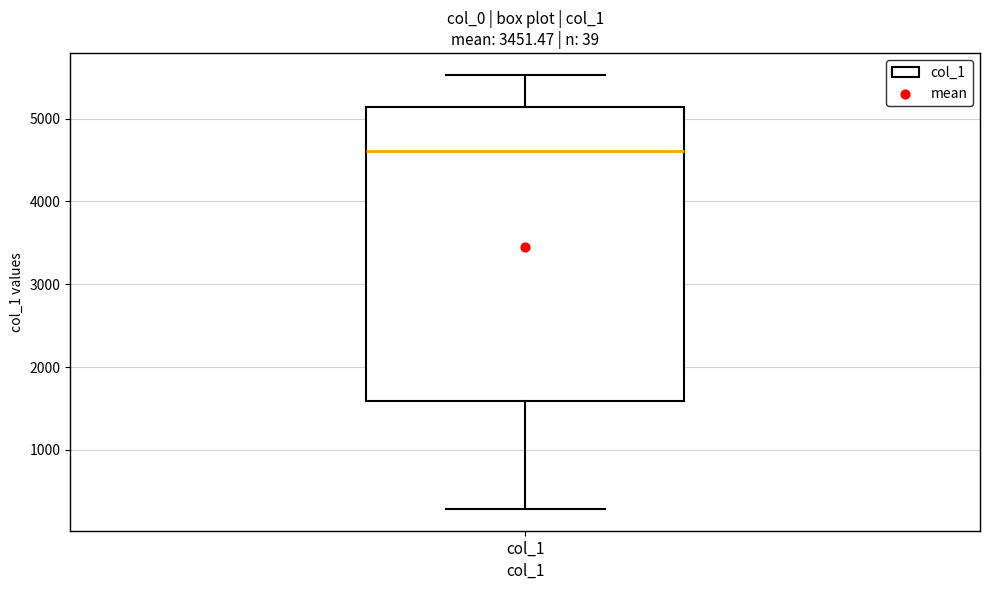

Where does the median line of the box for col_1 sit on the y-axis? The values are not printed on the chart, so give them approximately, as read against the axis.

4600